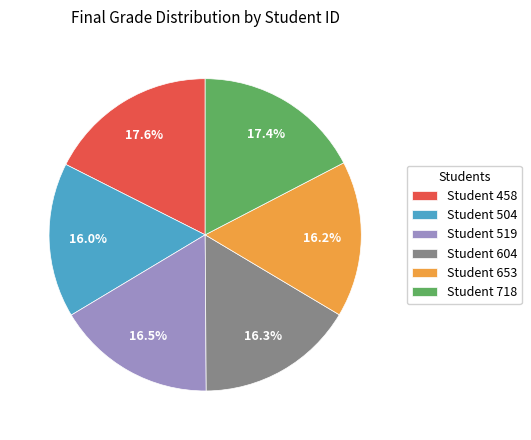

How much of the chart is everything except Student 519?

83.5%